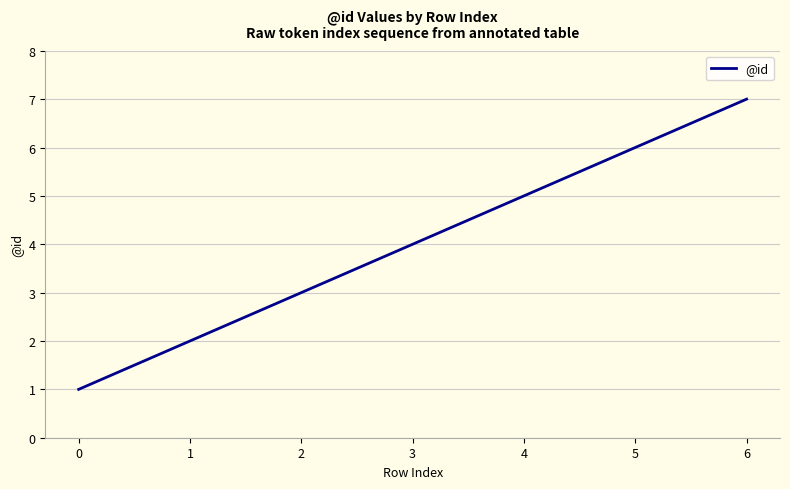

Count the number of categories in the chart.

7